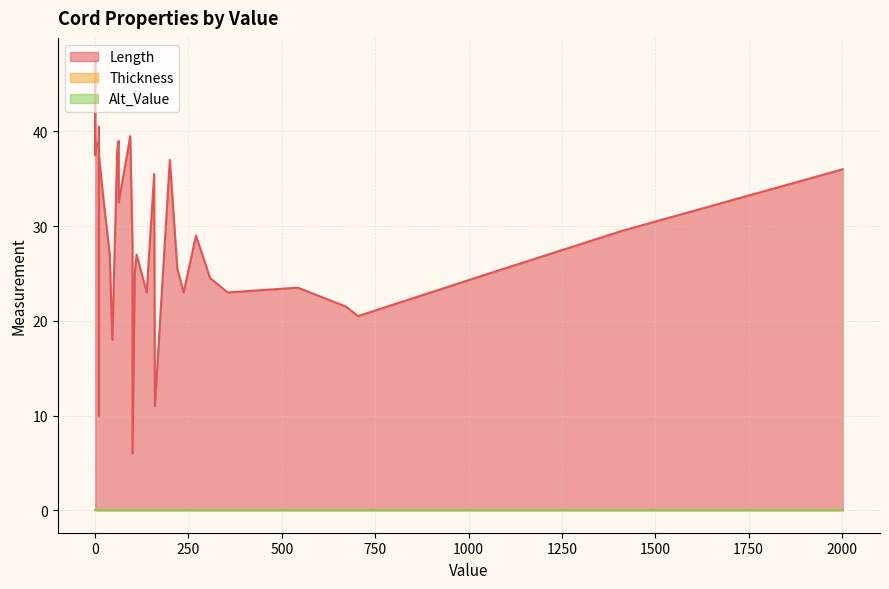

How many lines are shown in the chart?

3